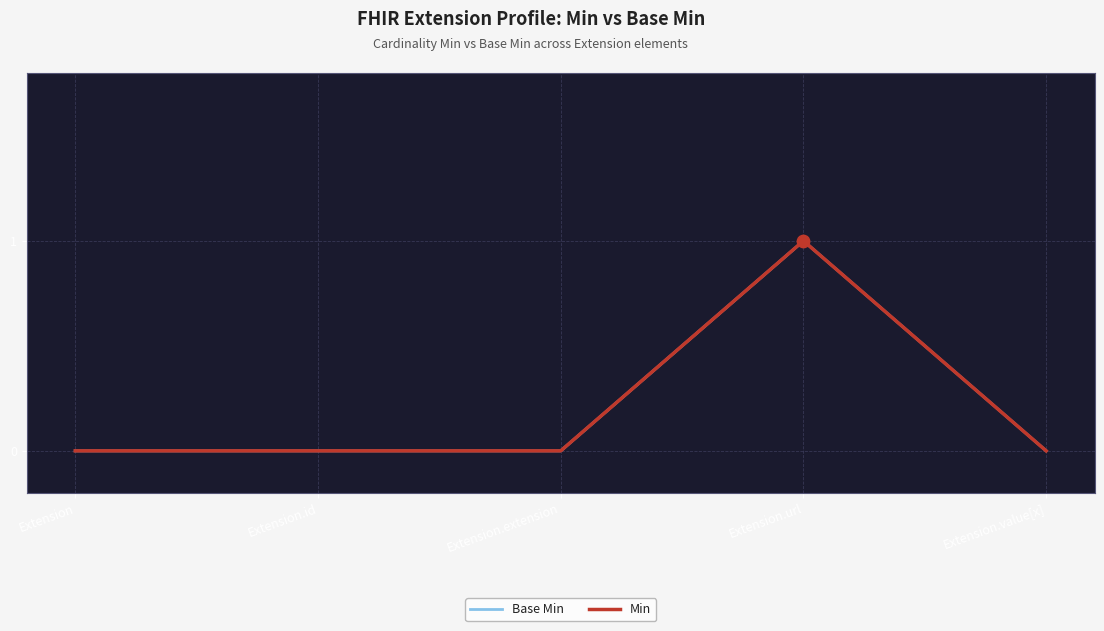

Which series contains the highest Y value?

Base Min